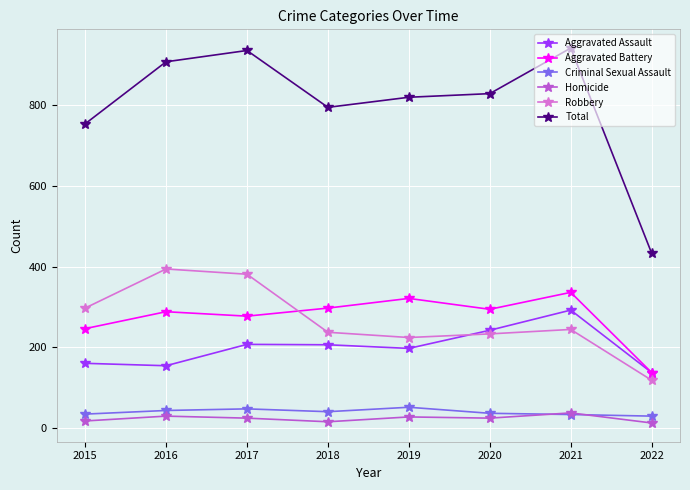

List the series in order of their peak value, lowest first.

Homicide, Criminal Sexual Assault, Aggravated Assault, Aggravated Battery, Robbery, Total